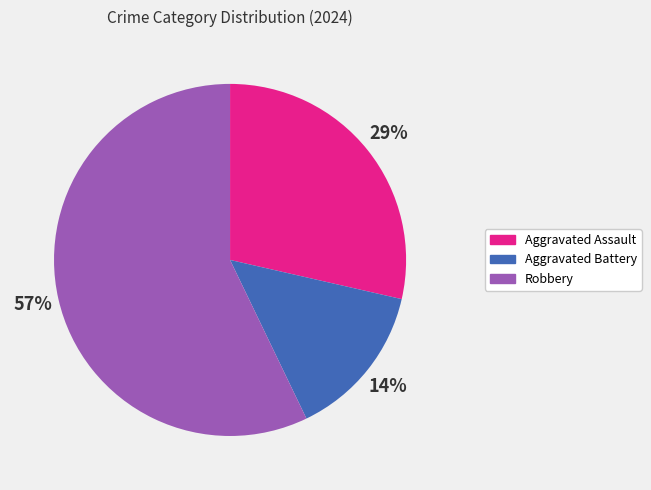

How many segments does this pie chart have?

3